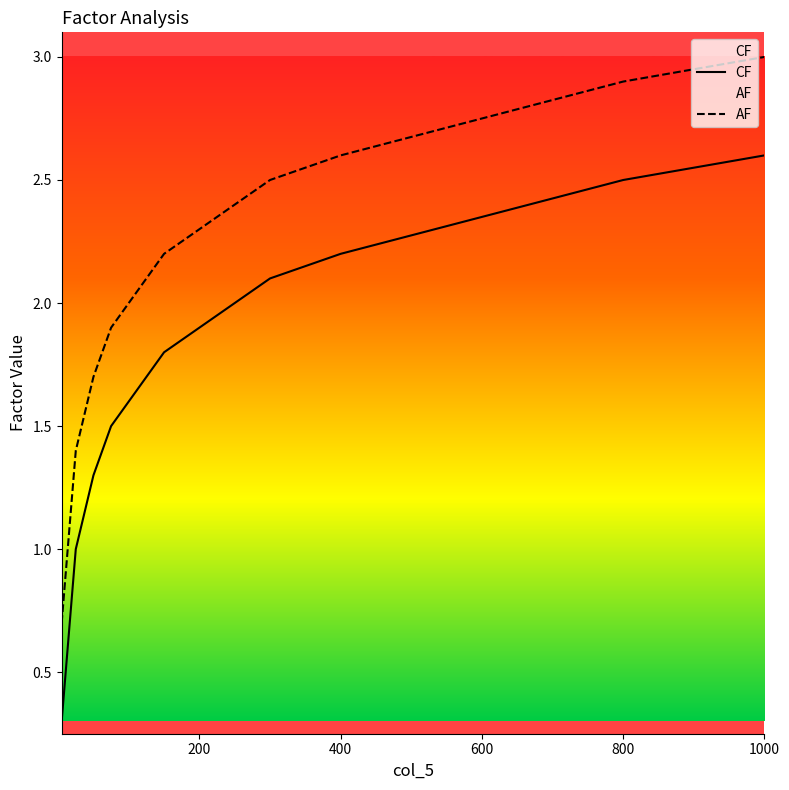

How many data points does each series have?

24